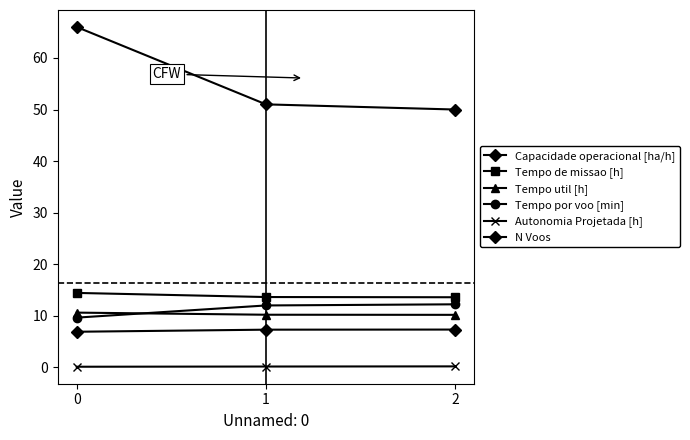

How many values in the N Voos series are below 51?

1